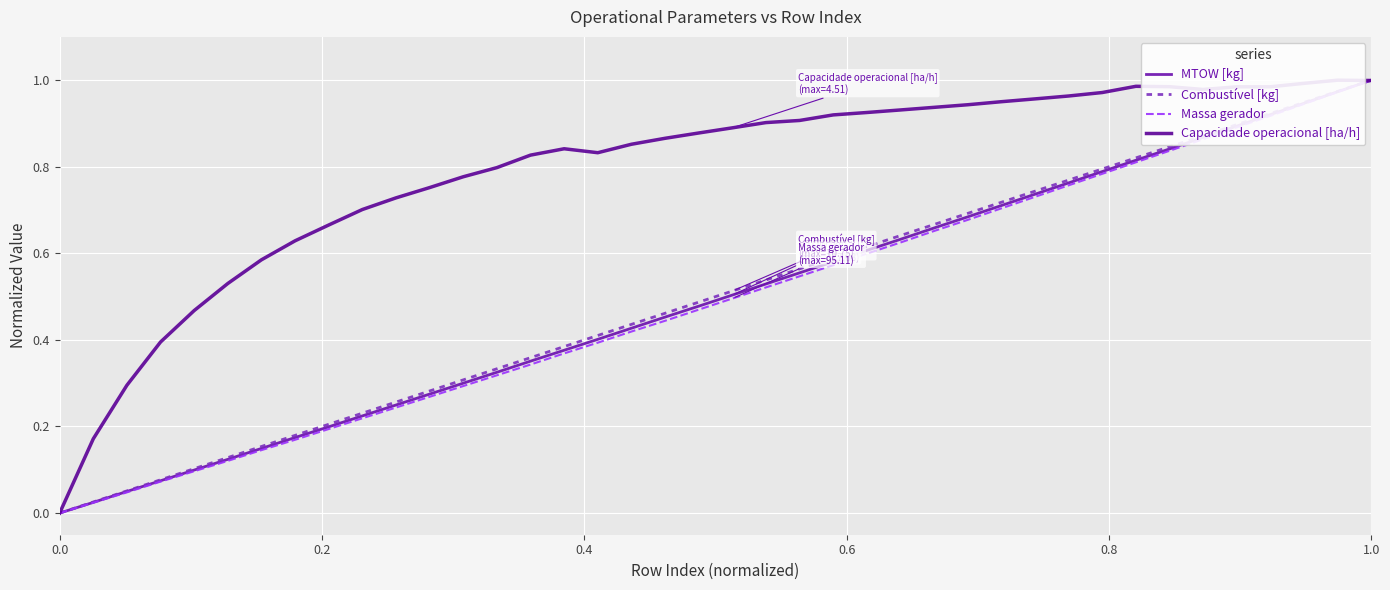

At how many categories does at least one series exceed 0?

39